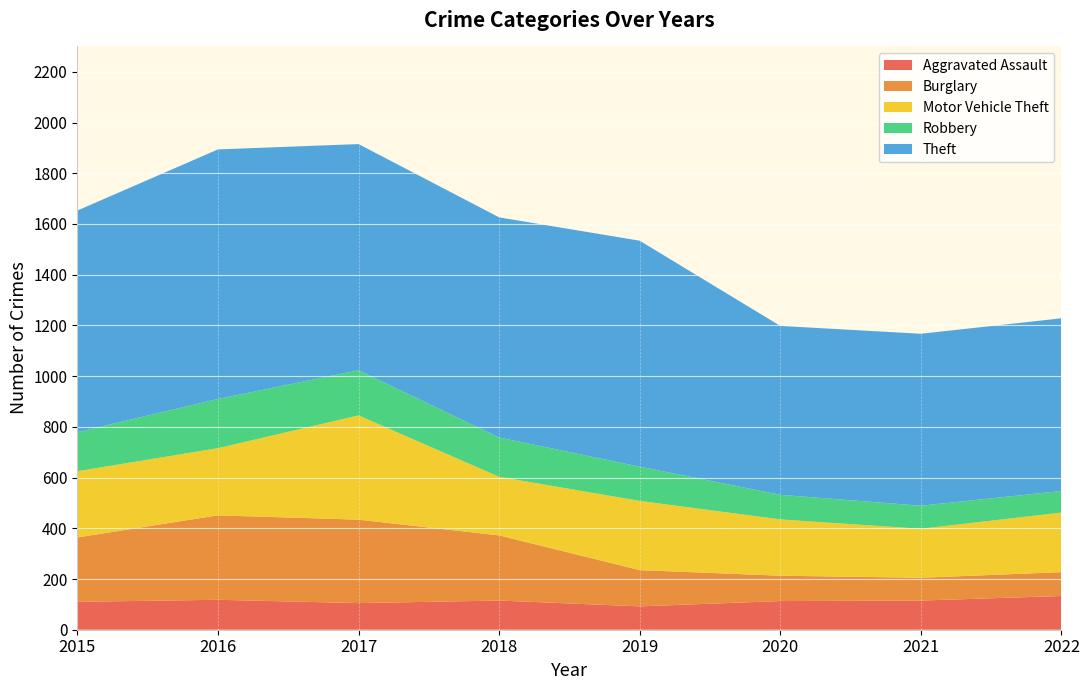

Reading right to left, transcribe all the data shown in this chart.

Aggravated Assault: 133	115	113	92	115	105	118	110
Burglary: 94	90	100	143	257	329	333	254
Motor Vehicle Theft: 235	193	222	273	231	411	265	261
Robbery: 85	91	97	135	155	178	194	154
Theft: 681	678	666	891	868	892	984	874